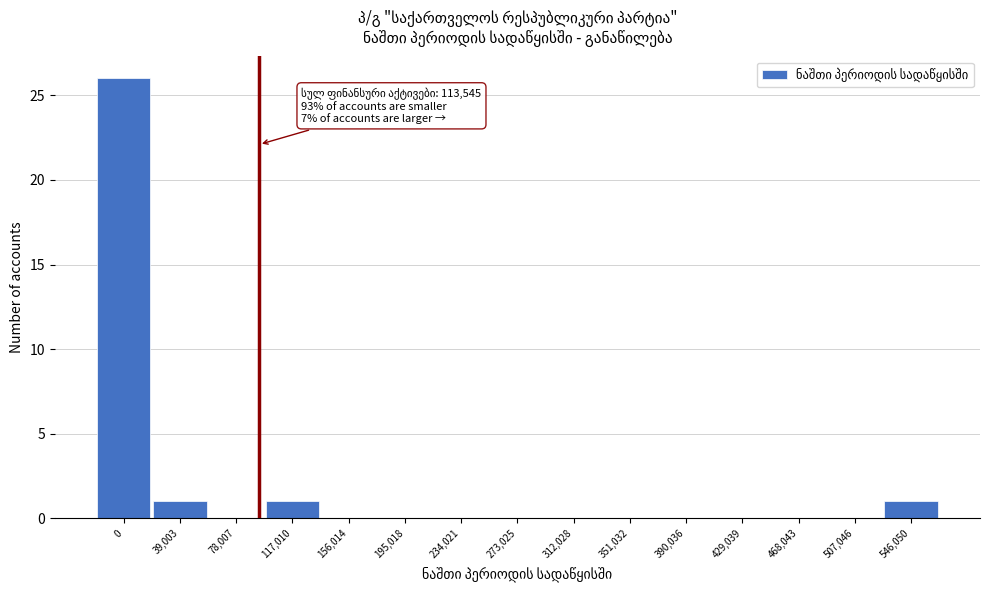

Reading right to left, what are all the values shown in this chart?

546,050=1	507,046=0	468,043=0	429,039=0	390,036=0	351,032=0	312,028=0	273,025=0	234,021=0	195,018=0	156,014=0	117,010=1	78,007=0	39,003=1	0=26